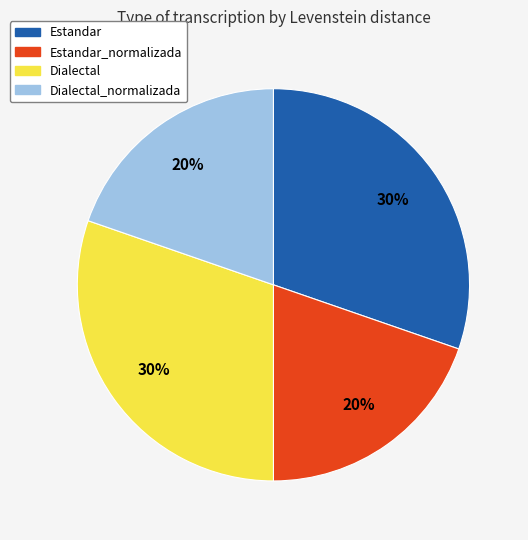

Approximately how many times larger is the value at Dialectal_normalizada compared to Estandar_normalizada?

1.0